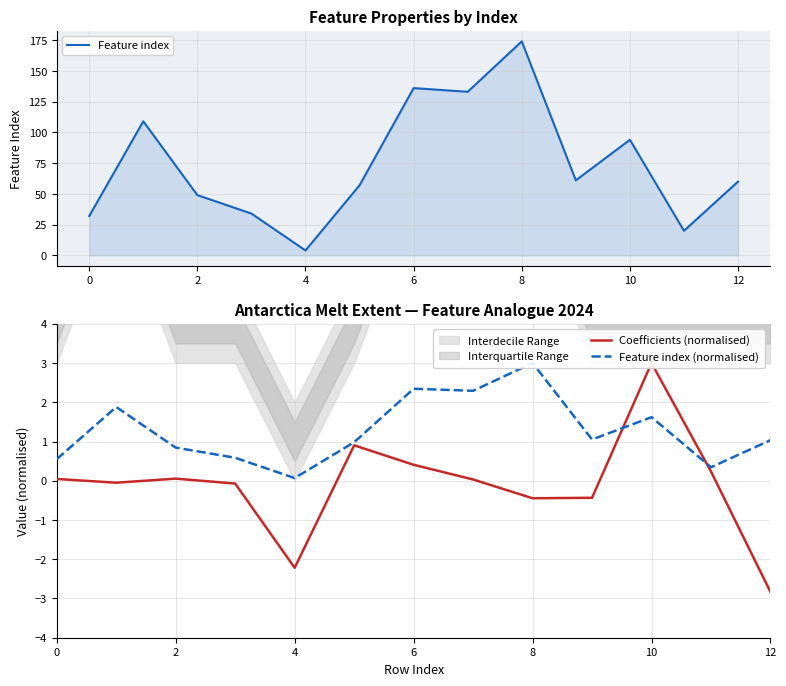

At how many categories does at least one series exceed 164?

1